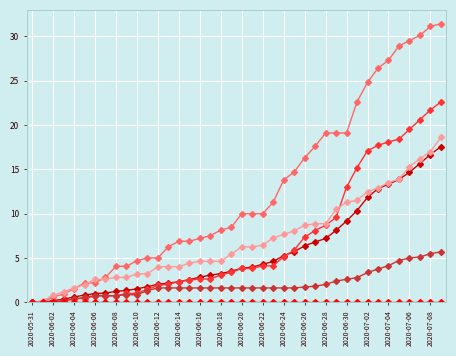

Count the number of data series in this chart.

6